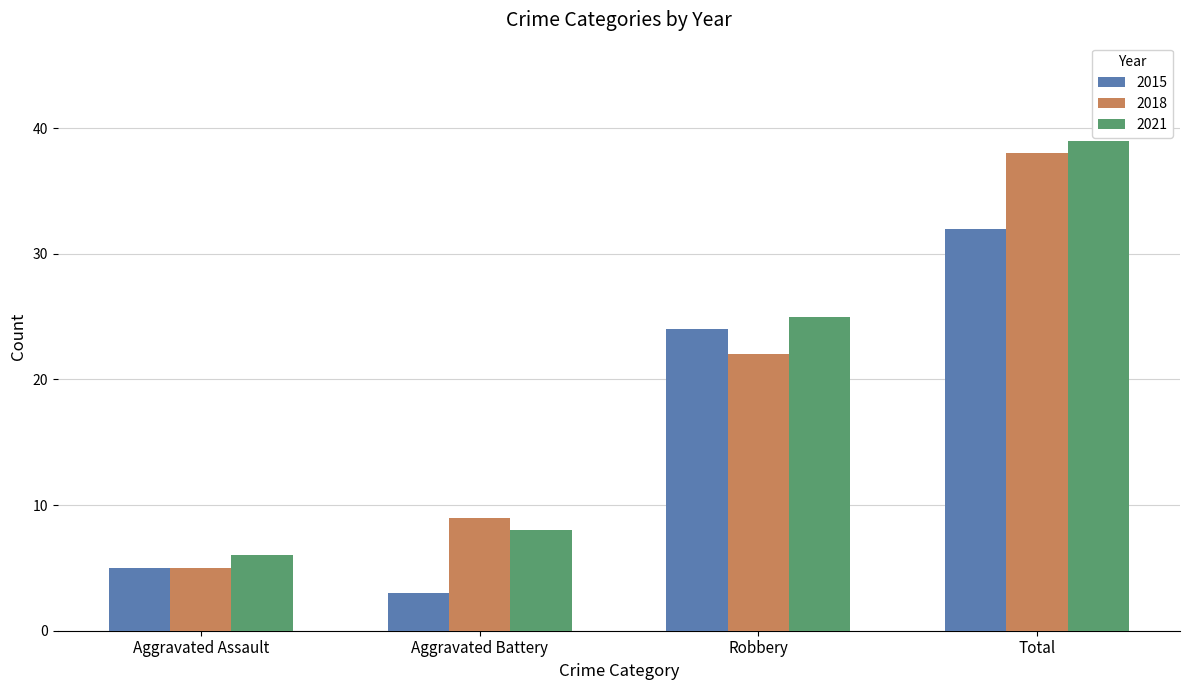

What is the spread (max minus min) of values at Aggravated Battery?

6